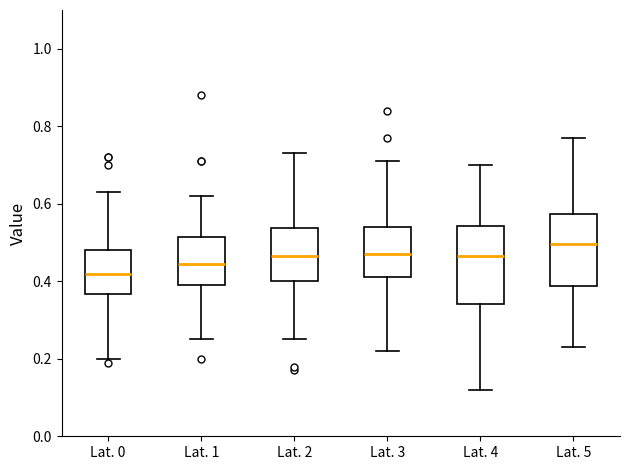

Reading left to right, transcribe this box plot: for each box, give where its median line is, the range the box spans, and where its two whiskers end, as read against the y-axis. The values are not printed on the chart, so give them approximately, as read against the axis.

Lat. 0: median 0.42, box 0.36 to 0.48, whiskers 0.20 to 0.64
Lat. 1: median 0.44, box 0.40 to 0.52, whiskers 0.26 to 0.62
Lat. 2: median 0.46, box 0.40 to 0.54, whiskers 0.26 to 0.74
Lat. 3: median 0.48, box 0.42 to 0.54, whiskers 0.22 to 0.72
Lat. 4: median 0.46, box 0.34 to 0.54, whiskers 0.12 to 0.70
Lat. 5: median 0.50, box 0.38 to 0.58, whiskers 0.24 to 0.78